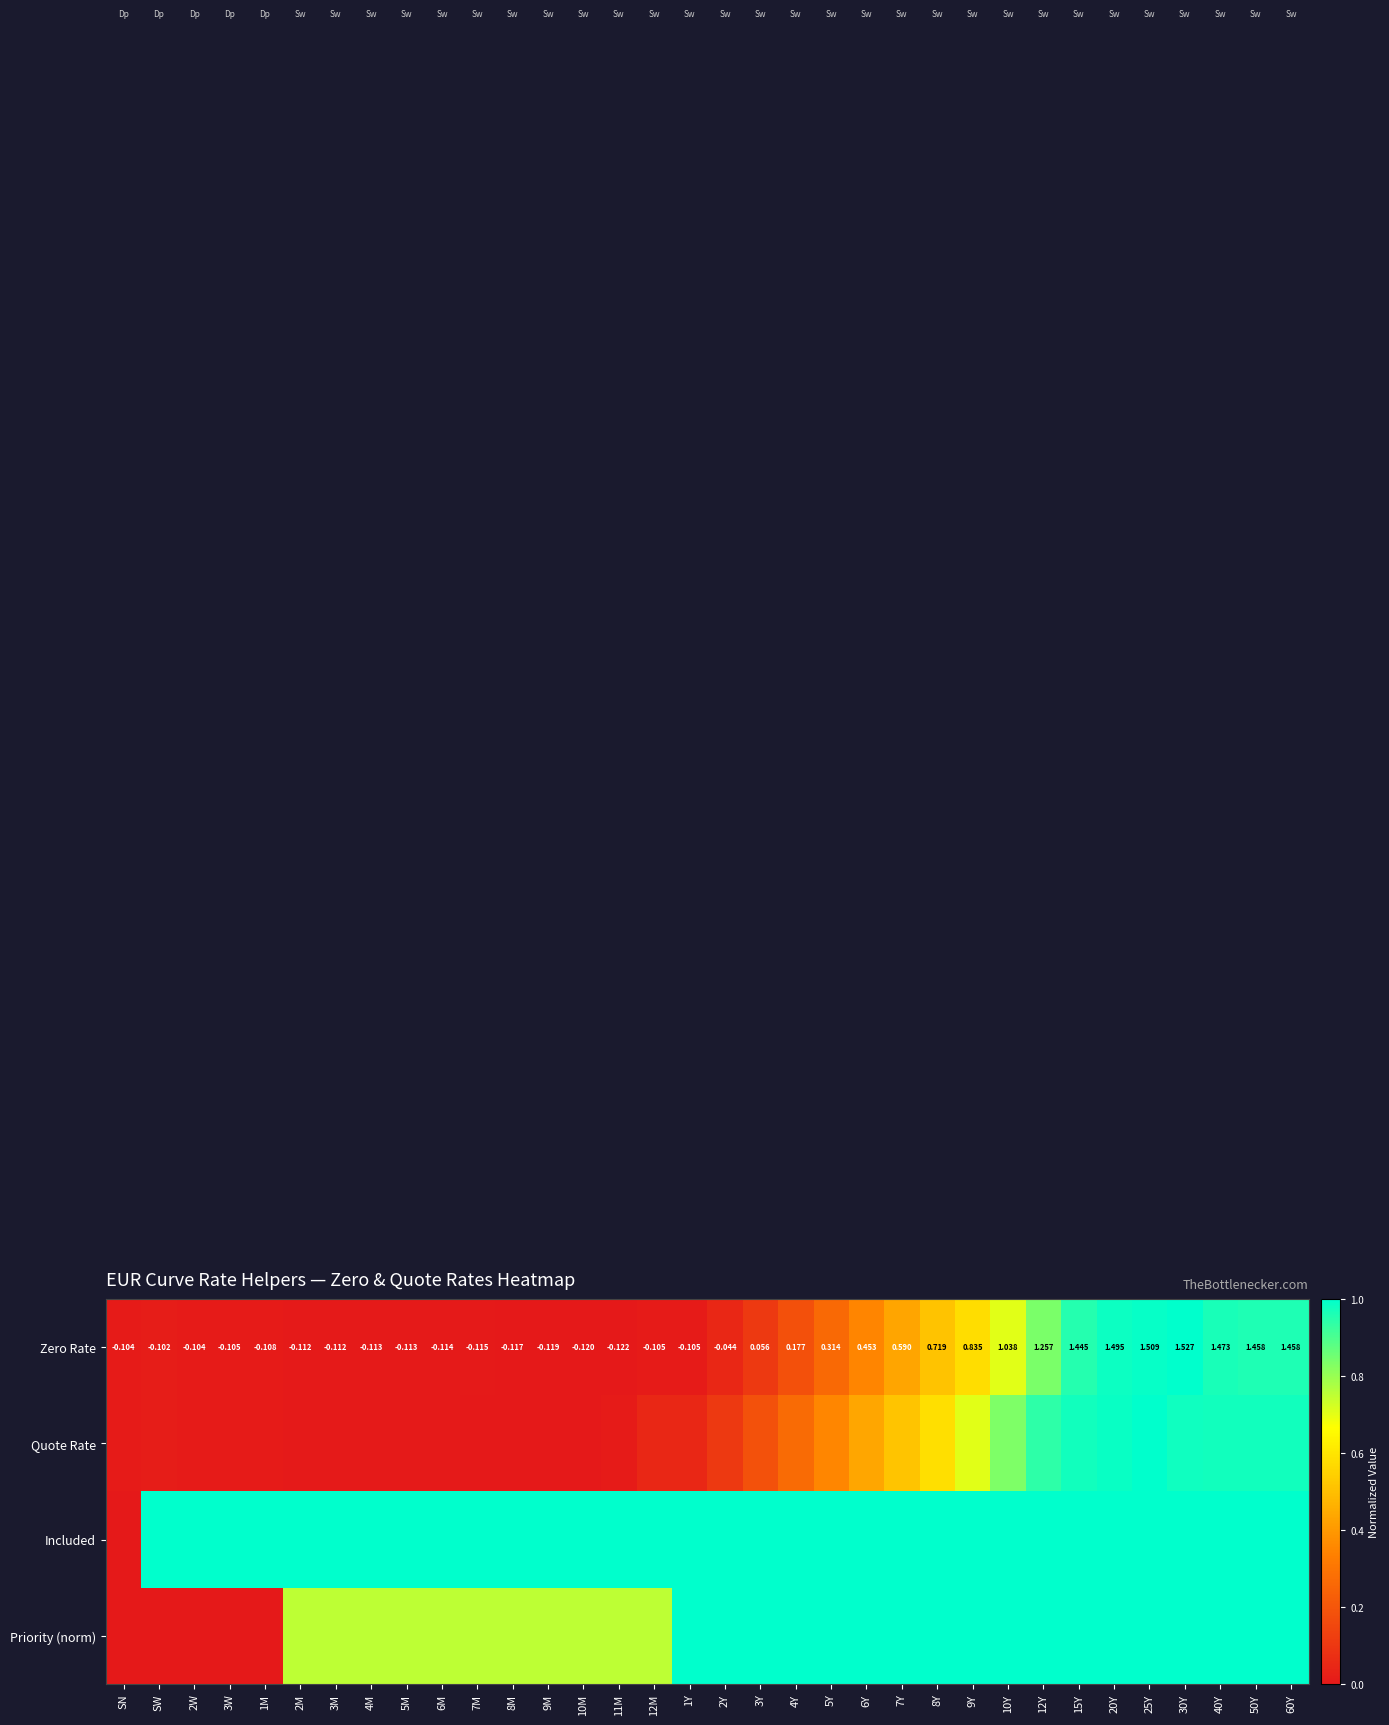

At how many categories does at least one series exceed 0?

34